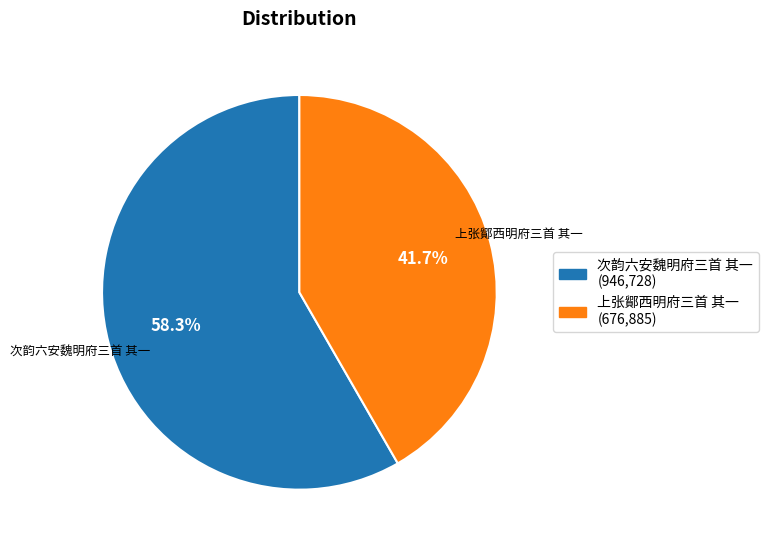

Which category has the biggest portion of the pie?

次韵六安魏明府三首 其一